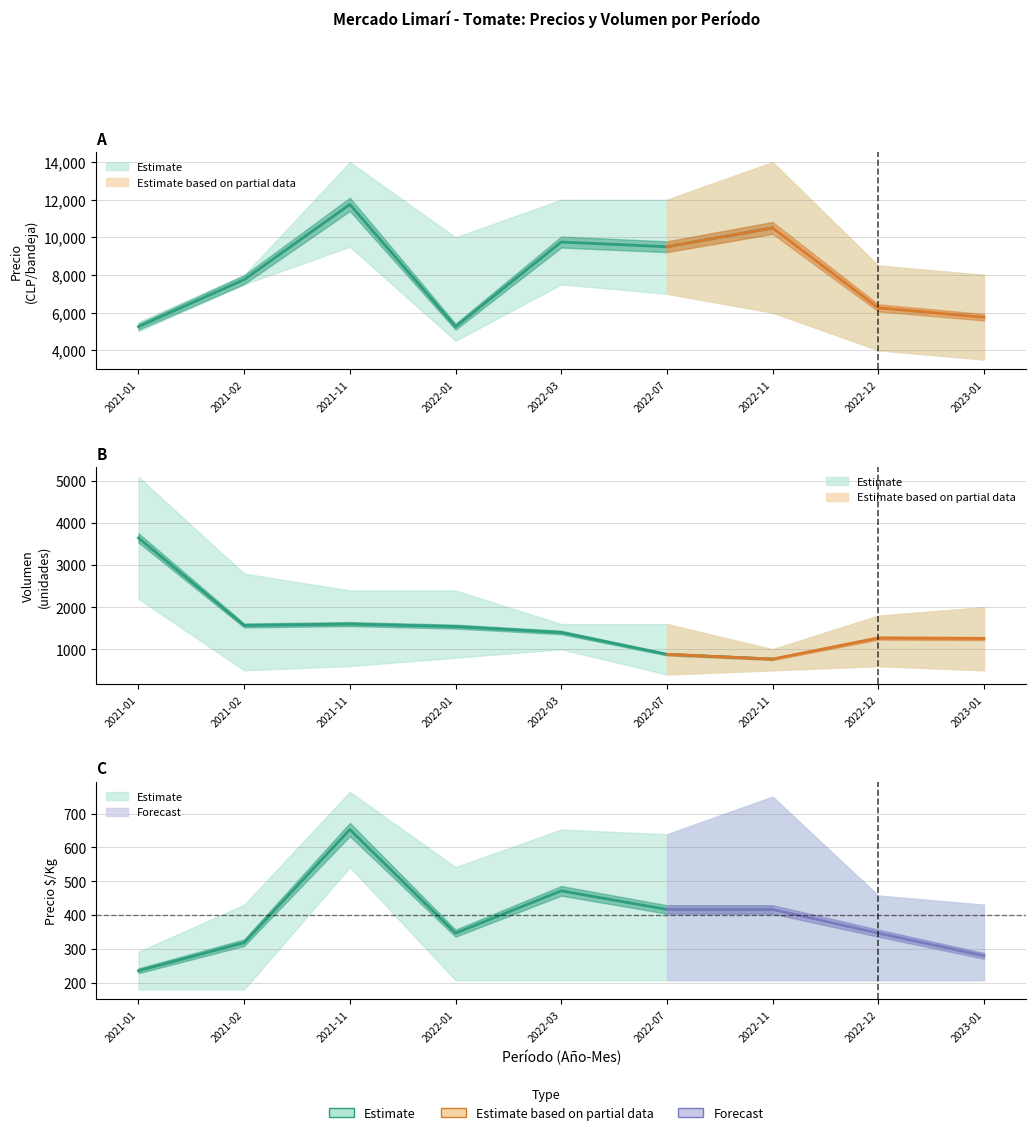

What is the sum of all Precio minimo values?

54500